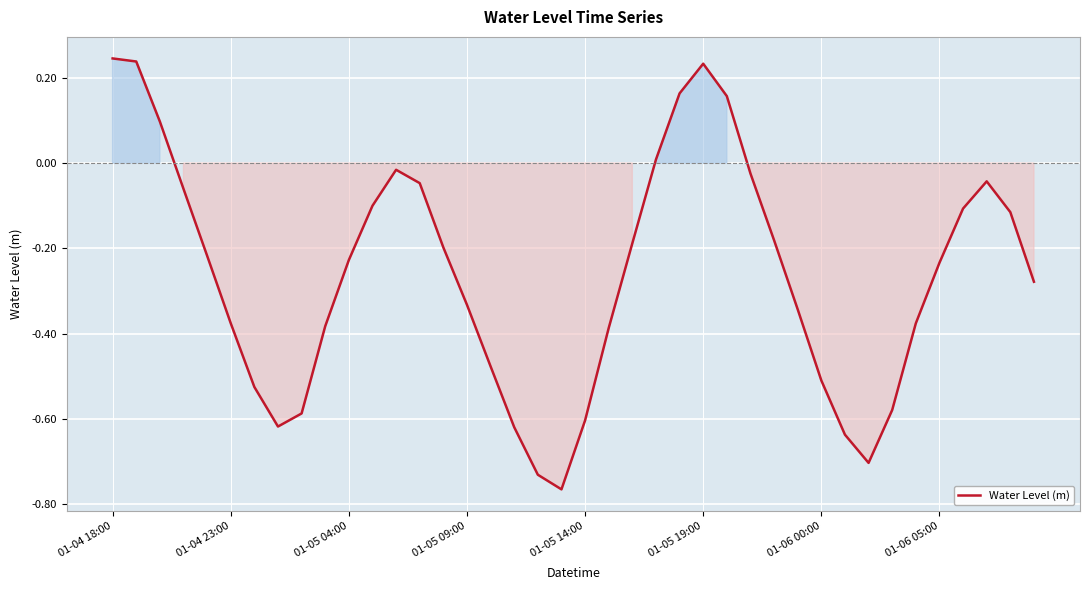

What is the sum of all values?

-10.5